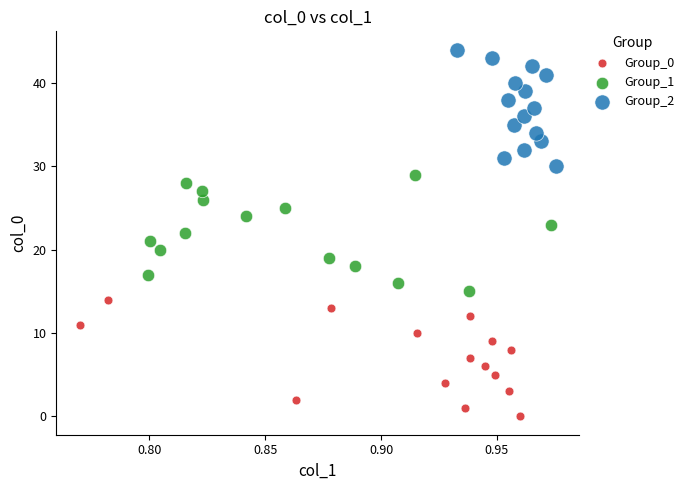

Which series contains the lowest Y value?

Group_0